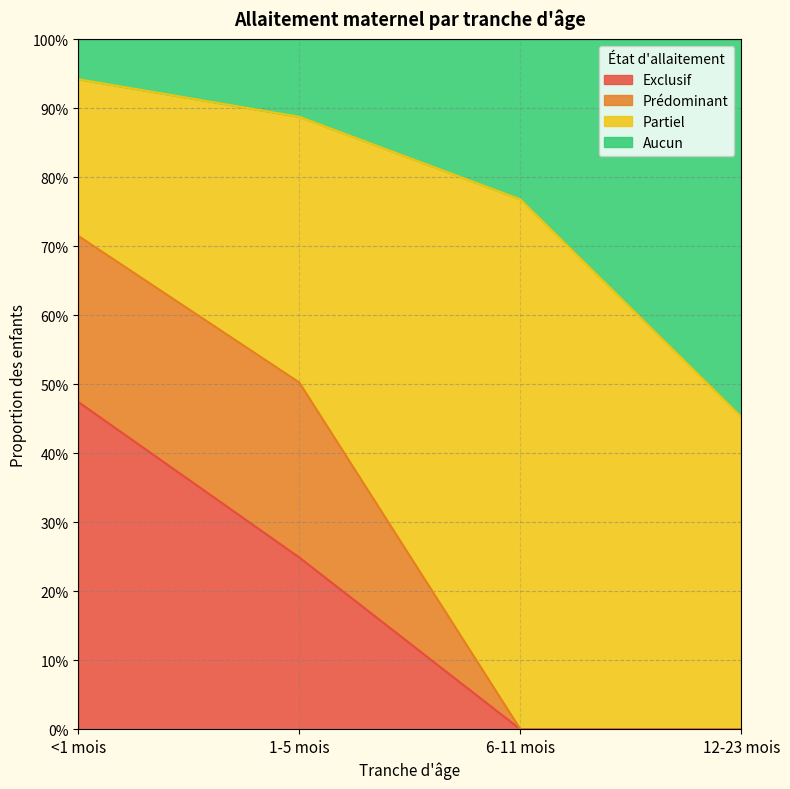

What are all the series names shown in the legend?

Exclusif, Prédominant, Partiel, Aucun